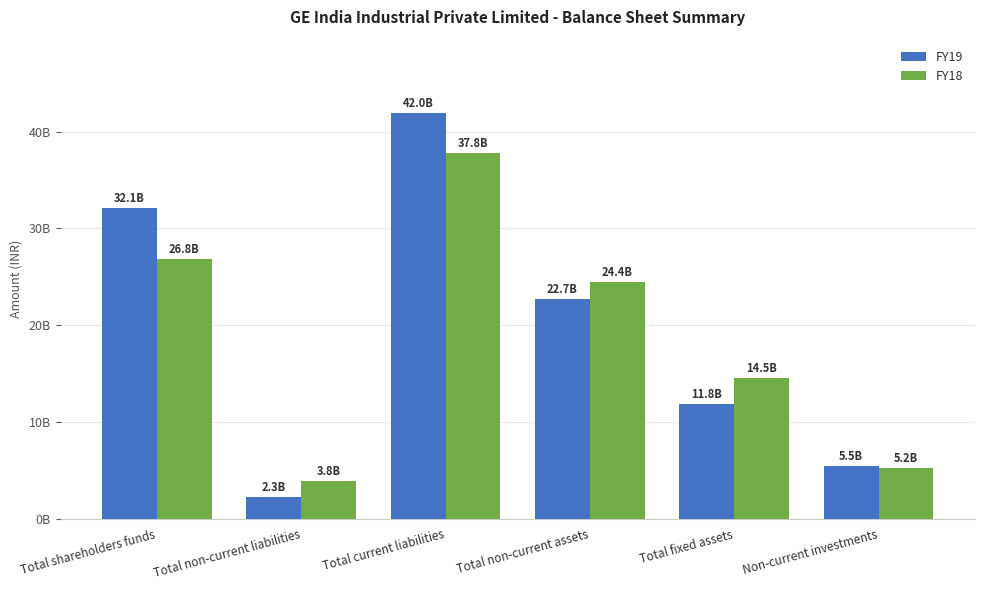

Which series has the largest range (max minus min)?

FY19